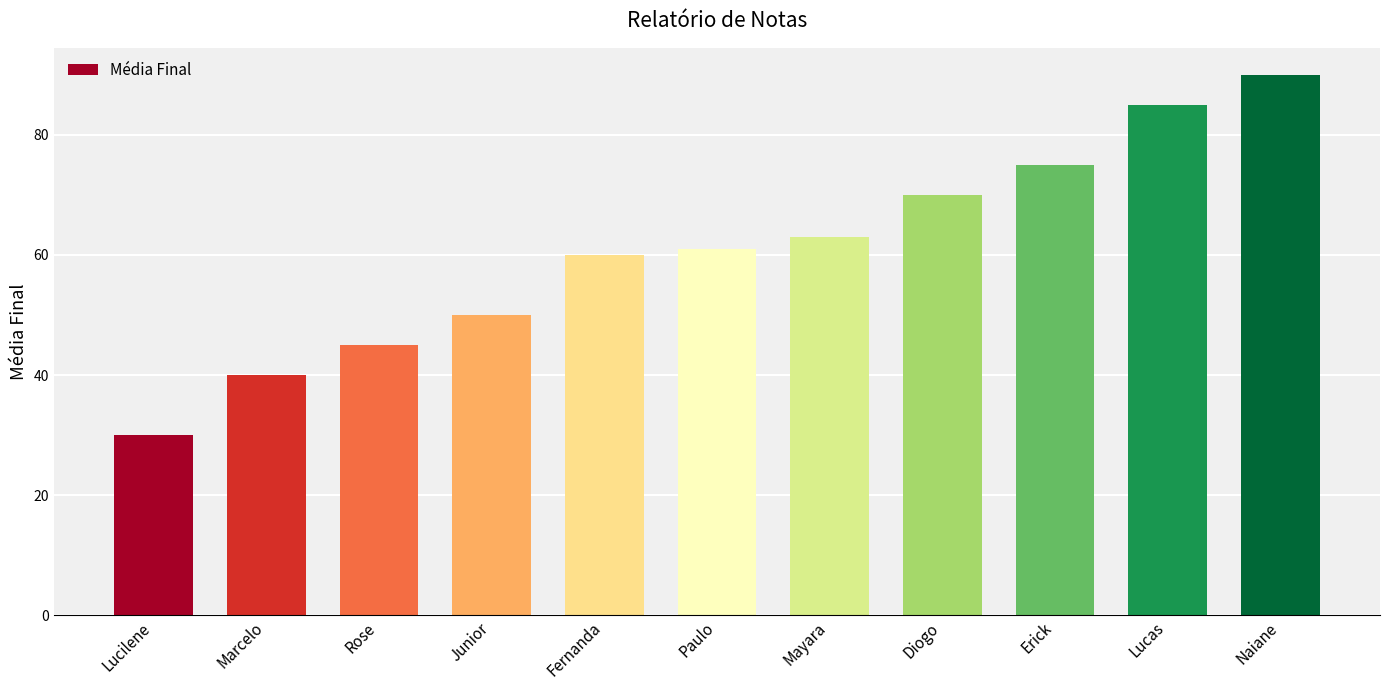

Count the number of categories in the chart.

11